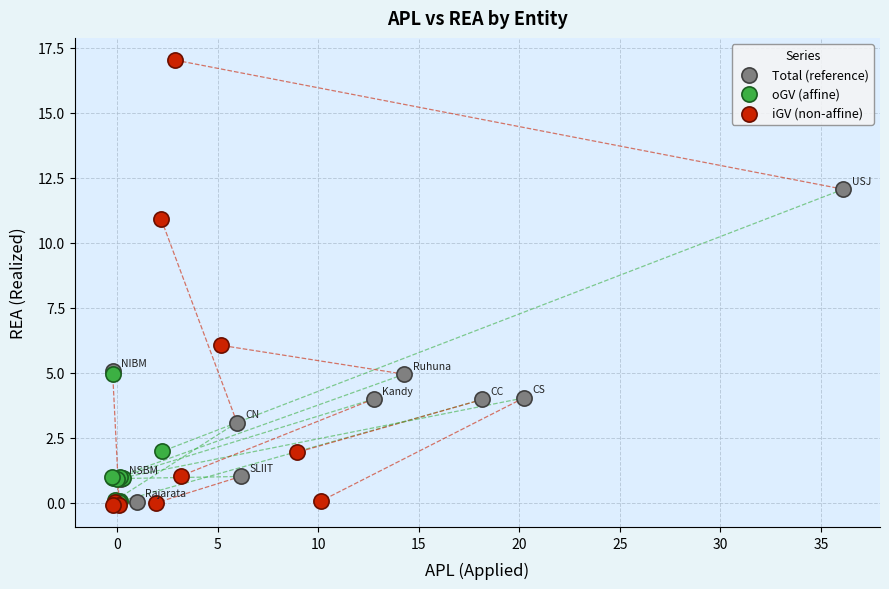

Which series reaches the maximum Y coordinate?

iGV (non-affine)